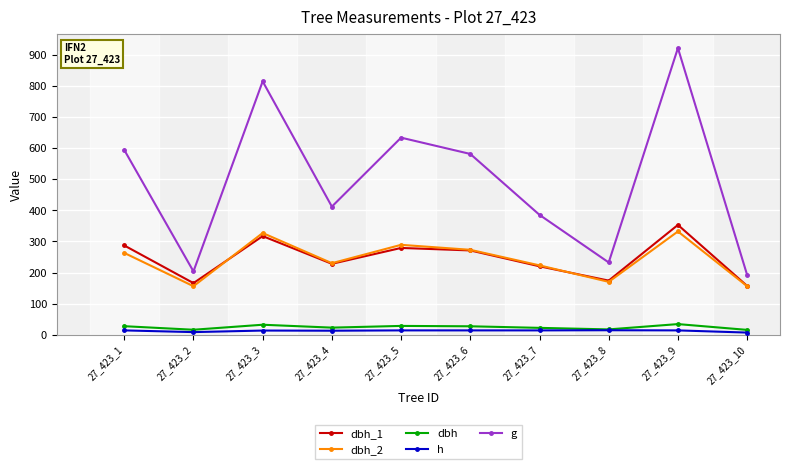

Which series has the widest spread of values?

g